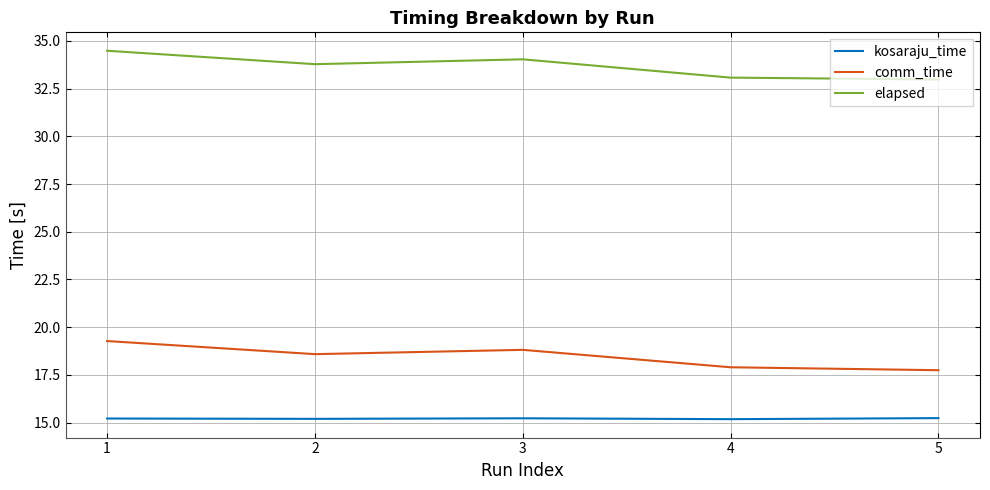

What is the greatest value displayed?

34.5